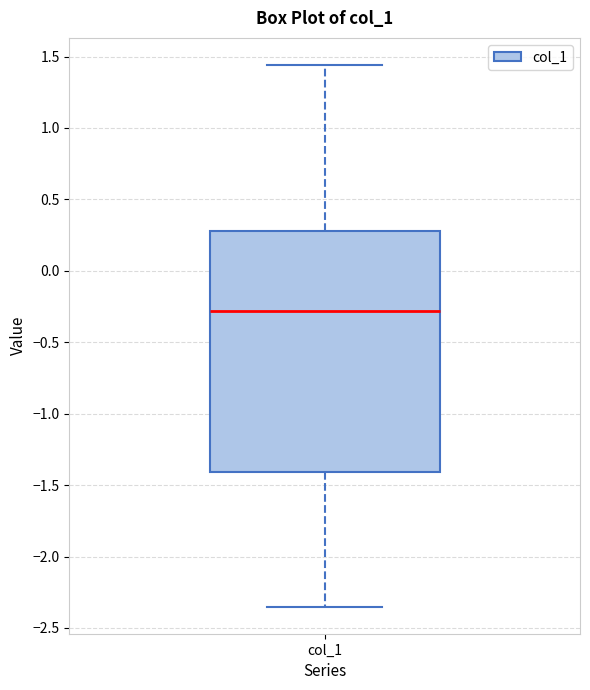

Read this box plot against the y-axis: the position of the median line, the range covered by the box, and the ends of both whiskers. The values are not printed on the chart, so give them approximately, as read against the axis.

median -0.30, box -1.40 to 0.30, whiskers -2.35 to 1.45